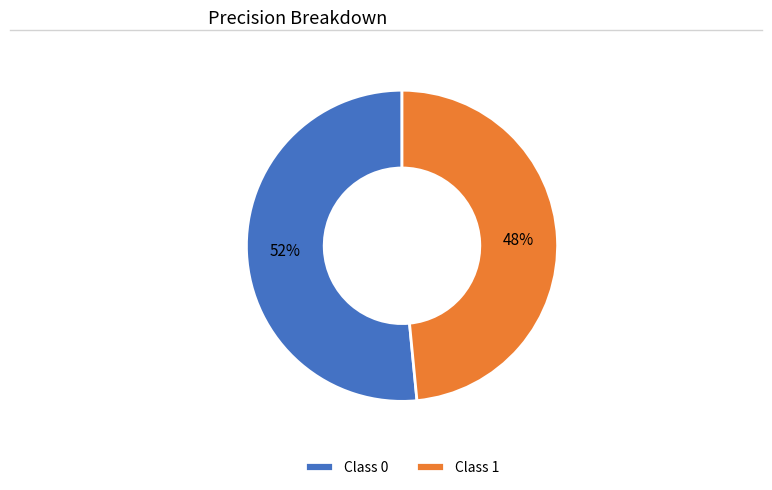

True or false: Class 0 accounts for 44% of the total.

False